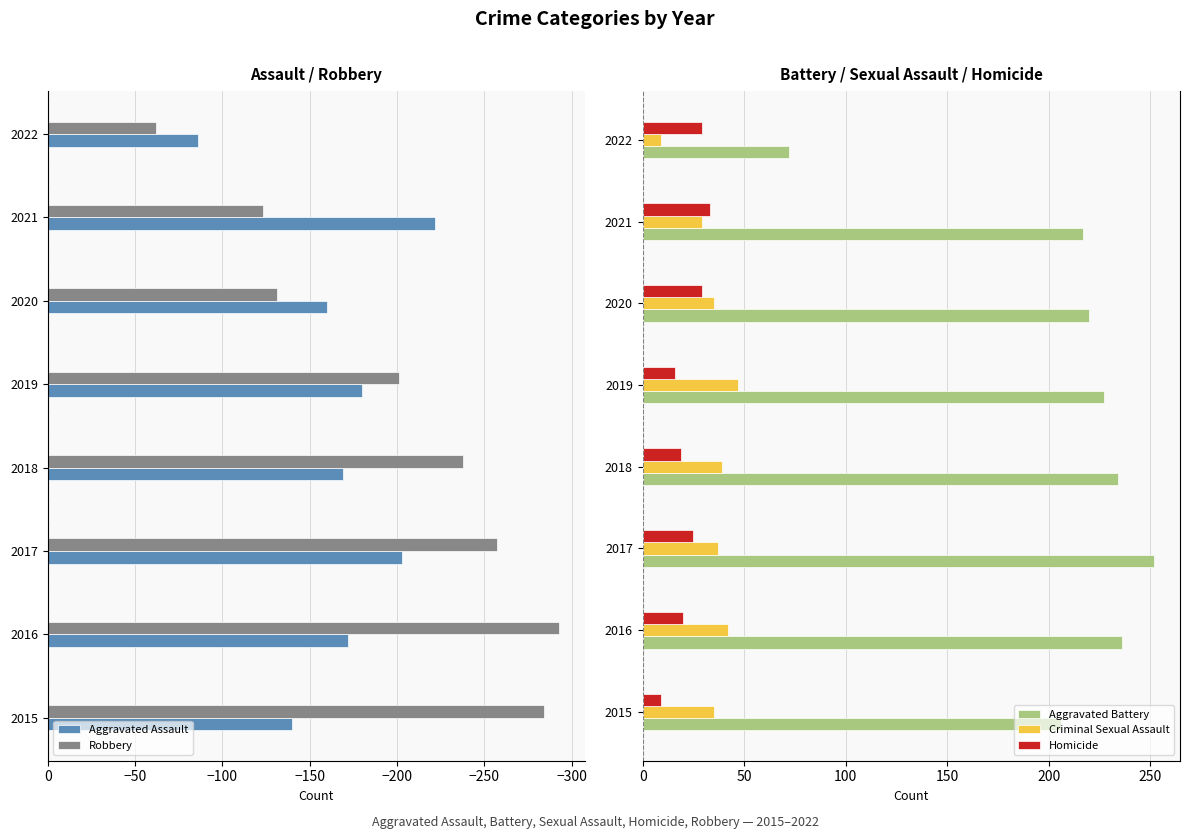

What is the maximum value for Aggravated Battery?

252